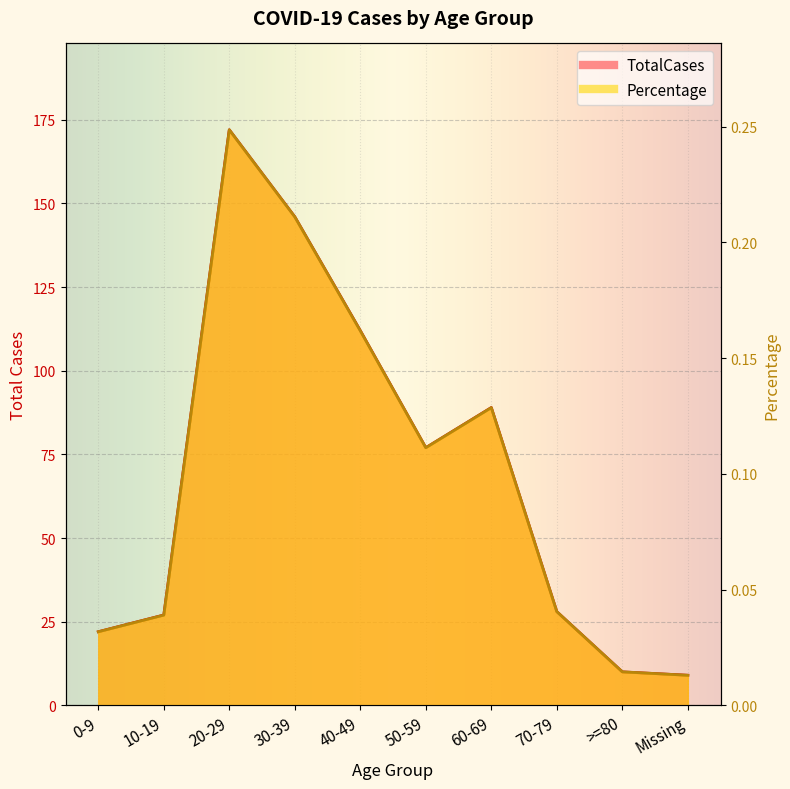

Where does the TotalCases series first go above 77?

20-29